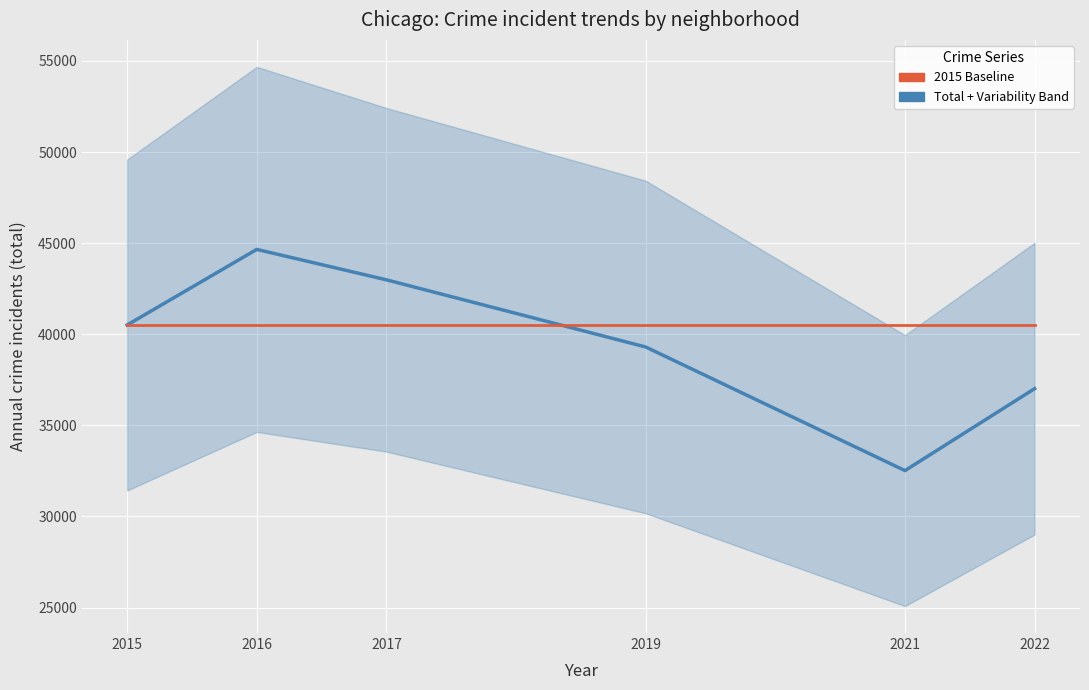

Between 2022 and 2019, which is larger?

2019